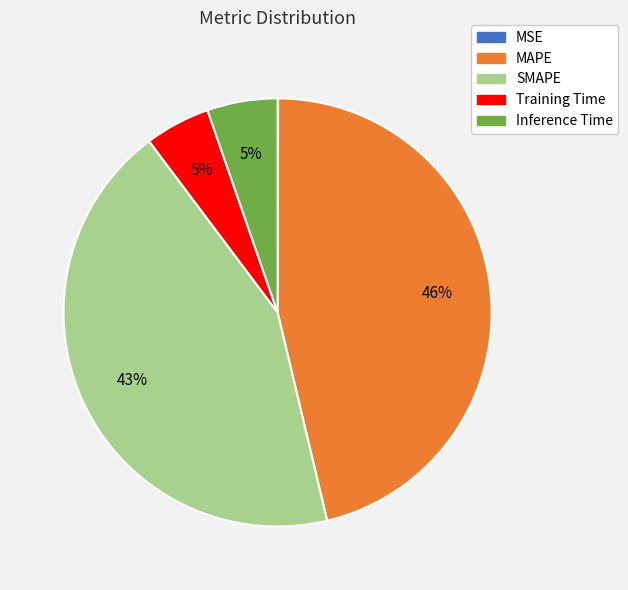

The Inference Time slice represents 17% of the pie. True or false?

False